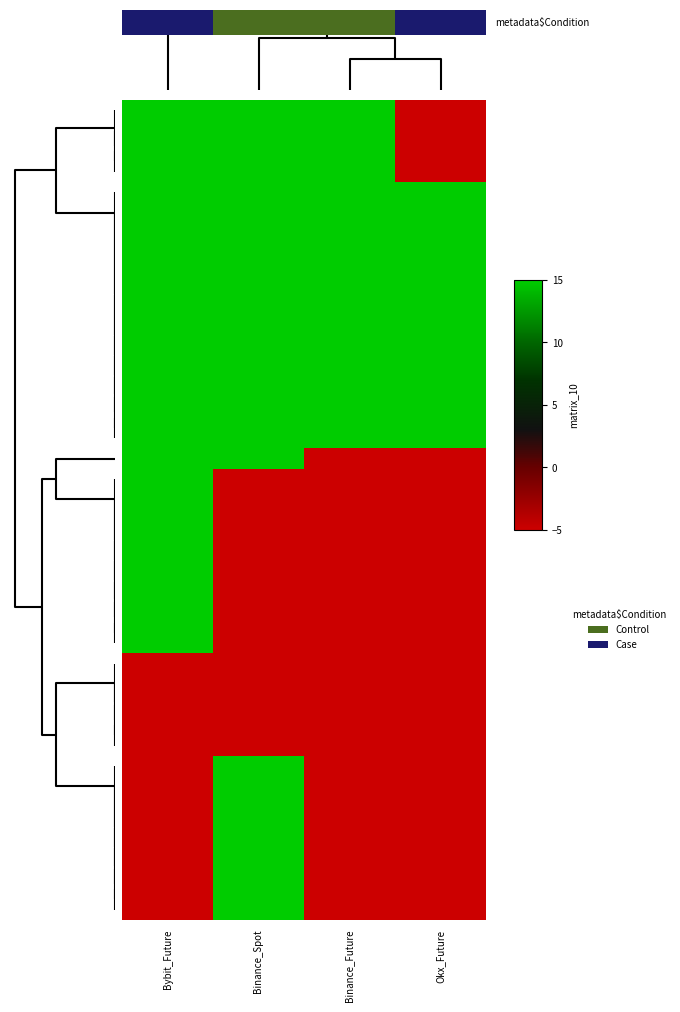

Reading left to right, transcribe all the data shown in this chart.

row_0: 15	15	15	-5
row_1: 15	15	15	-5
row_2: 15	15	15	-5
row_3: 15	15	15	-5
row_4: 15	15	15	15
row_5: 15	15	15	15
row_6: 15	15	15	15
row_7: 15	15	15	15
row_8: 15	15	15	15
row_9: 15	15	15	15
row_10: 15	15	15	15
row_11: 15	15	15	15
row_12: 15	15	15	15
row_13: 15	15	15	15
row_14: 15	15	15	15
row_15: 15	15	15	15
row_16: 15	15	15	15
row_17: 15	15	-5	-5
row_18: 15	-5	-5	-5
row_19: 15	-5	-5	-5
row_20: 15	-5	-5	-5
row_21: 15	-5	-5	-5
row_22: 15	-5	-5	-5
row_23: 15	-5	-5	-5
row_24: 15	-5	-5	-5
row_25: 15	-5	-5	-5
row_26: 15	-5	-5	-5
row_27: -5	-5	-5	-5
row_28: -5	-5	-5	-5
row_29: -5	-5	-5	-5
row_30: -5	-5	-5	-5
row_31: -5	-5	-5	-5
row_32: -5	15	-5	-5
row_33: -5	15	-5	-5
row_34: -5	15	-5	-5
row_35: -5	15	-5	-5
row_36: -5	15	-5	-5
row_37: -5	15	-5	-5
row_38: -5	15	-5	-5
row_39: -5	15	-5	-5